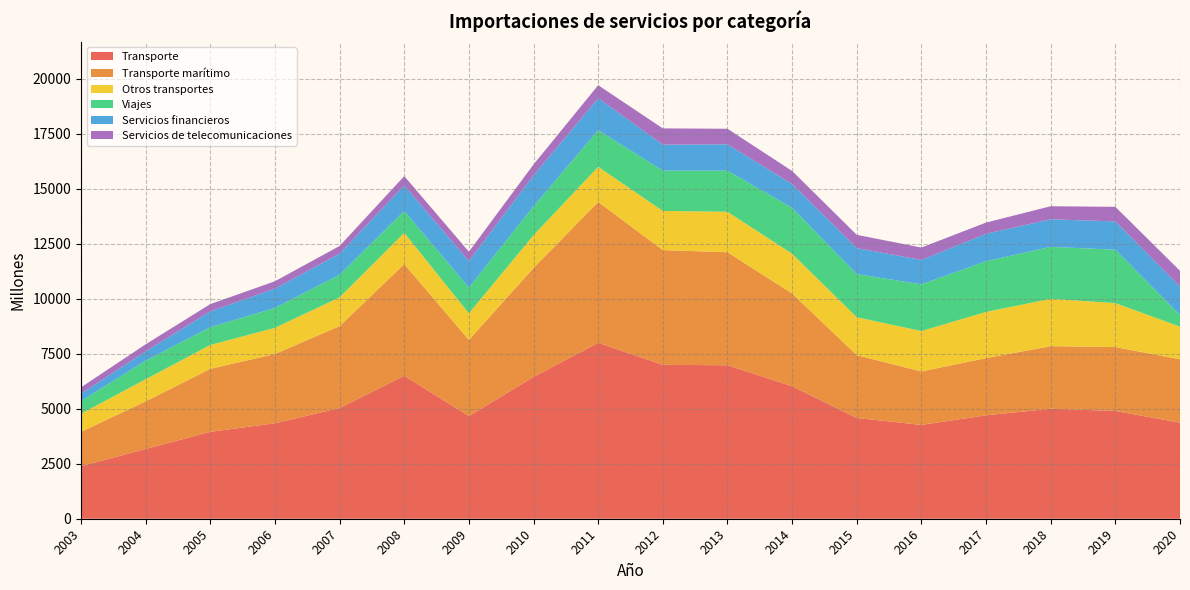

Reading right to left, what are all the values shown in this chart?

Transporte: 4366	4901	4999	4701	4266	4580	6023	6977	6997	7998	6445	4668	6498	5032	4340	3950	3170	2388
Transporte marítimo: 2882	2902	2846	2602	2429	2856	4219	5137	5217	6404	4957	3461	5079	3725	3148	2866	2165	1561
Otros transportes: 1485	1999	2153	2099	1837	1724	1804	1841	1780	1595	1489	1207	1420	1308	1192	1084	1005	827
Viajes: 530	2428	2363	2304	2124	1963	2089	1867	1833	1663	1313	1174	994	1026	904	810	847	577
Servicios financieros: 1292	1288	1252	1250	1110	1182	1084	1199	1180	1457	1405	1202	1162	960	877	718	422	333
Servicios de telecomunicaciones: 717	662	594	508	563	601	591	708	739	592	497	428	423	350	335	330	322	289